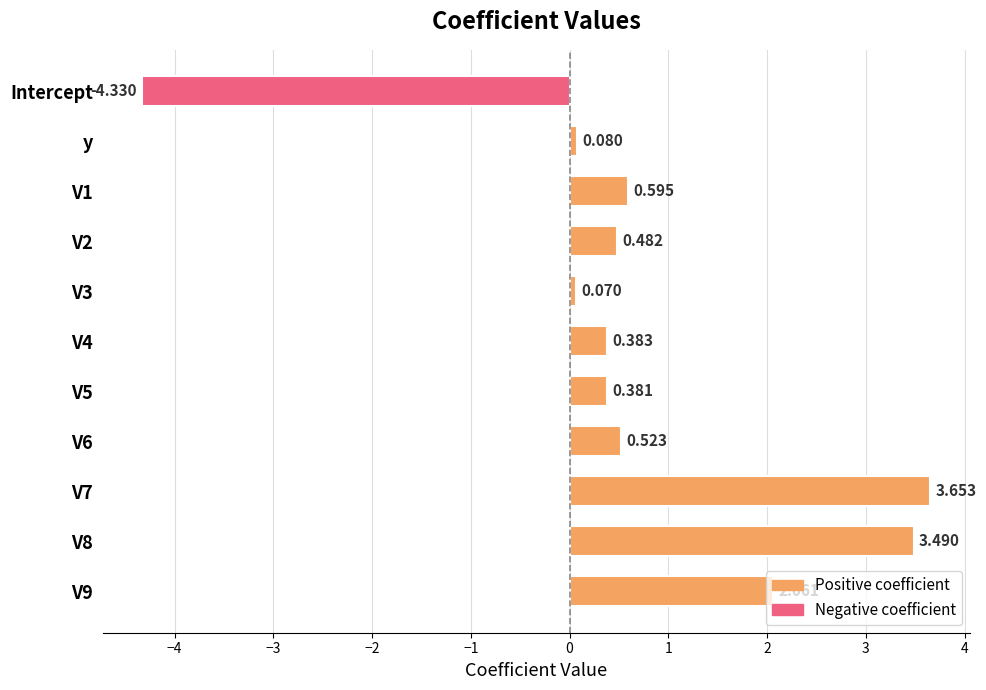

What is the minimum value shown in the chart?

-4.3